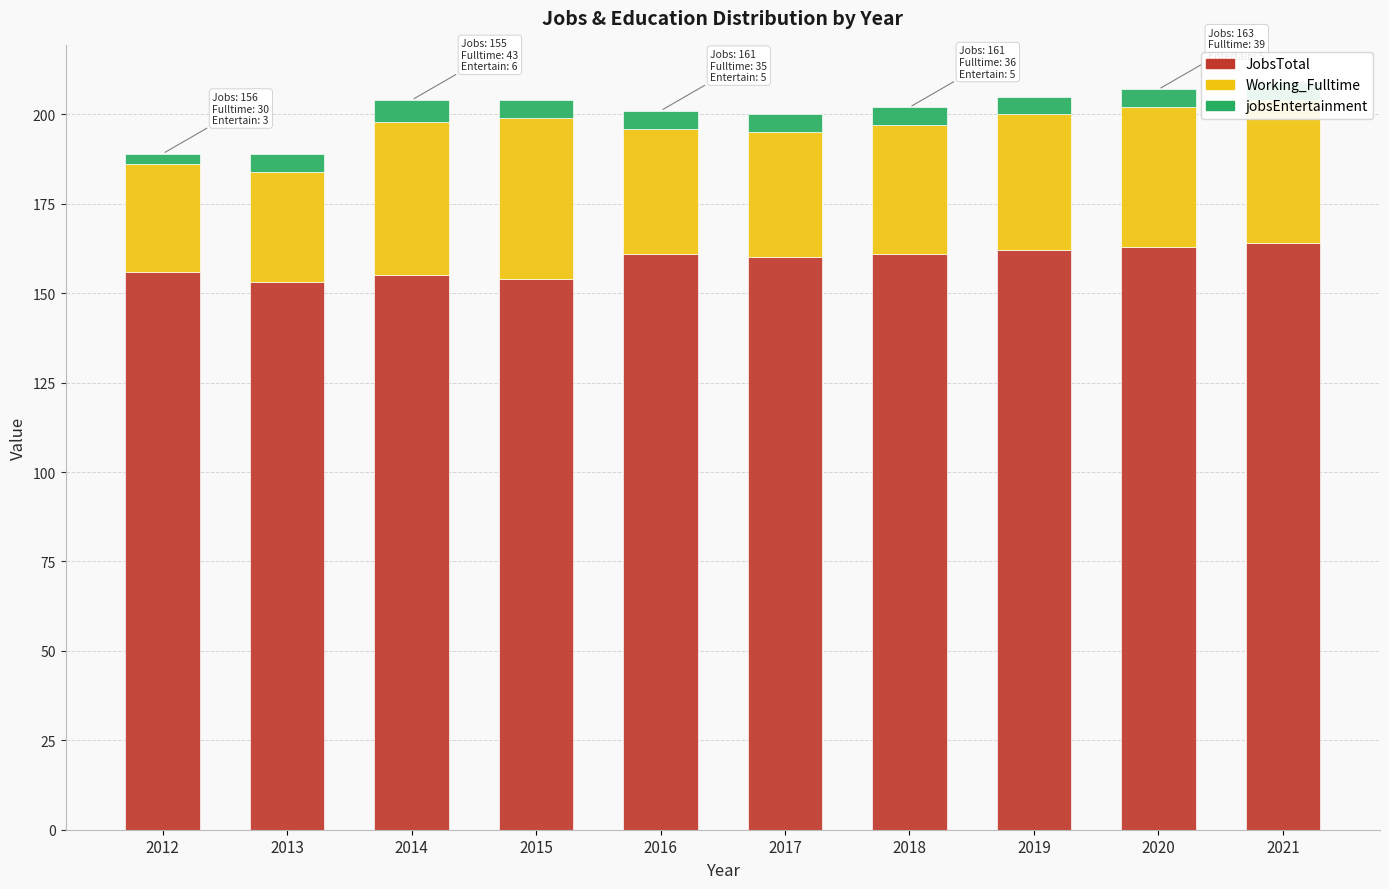

What is the difference between the JobsTotal values at 2017 and 2015?

6